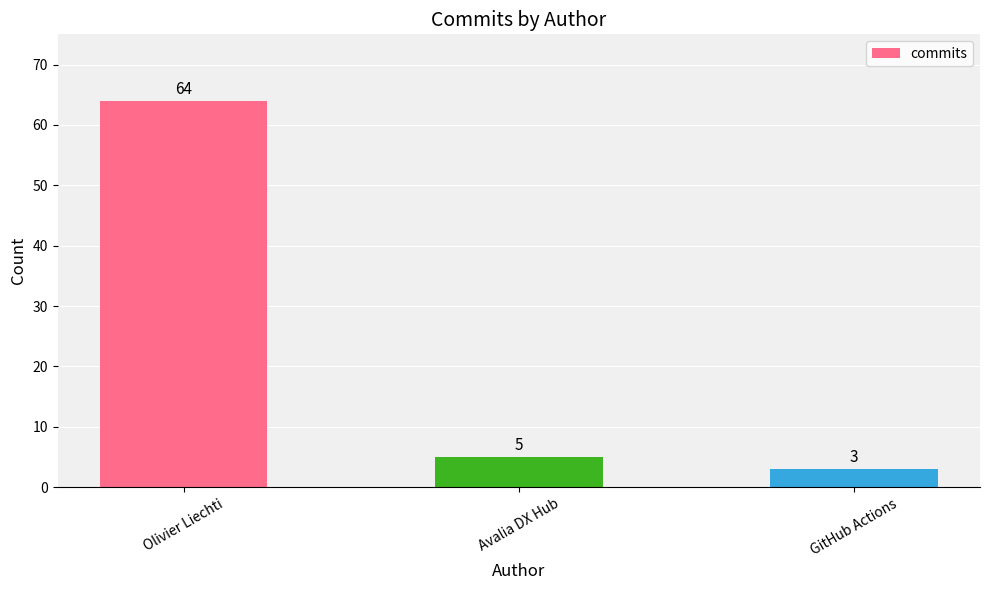

What is the difference between the maximum and minimum values?

61